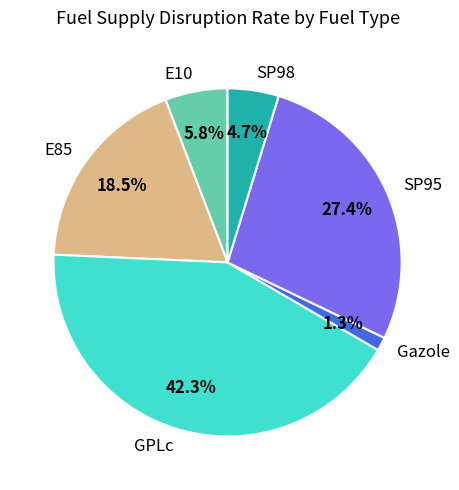

Rank the categories by value from highest to lowest.

GPLc, SP95, E85, E10, SP98, Gazole